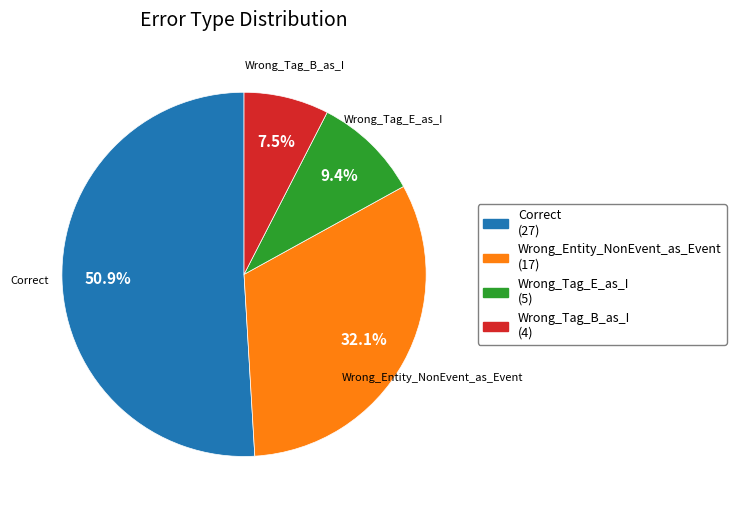

To the nearest percent, what is the difference between the Wrong_Tag_E_as_I and Wrong_Tag_B_as_I slice percentages?

2%